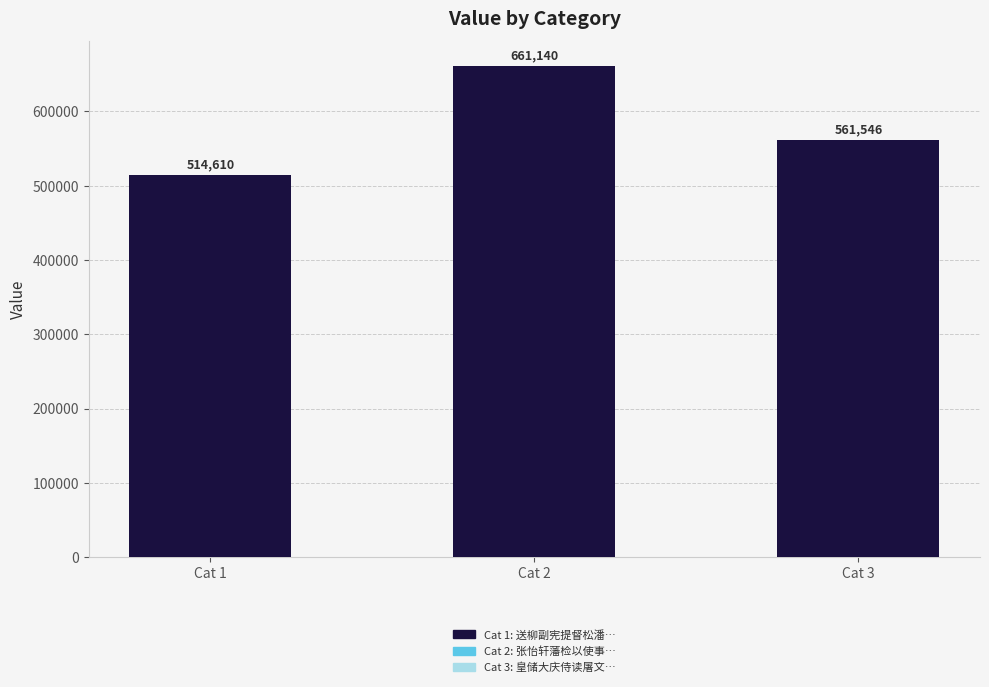

Where does the data first go above 561546?

Cat 2